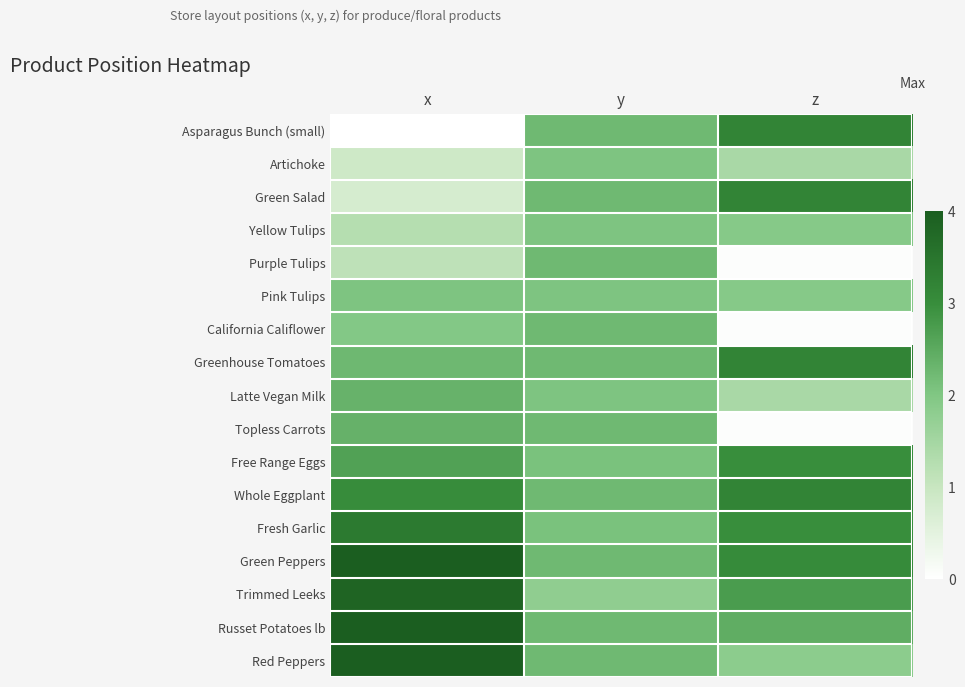

Reading right to left, extract all data points from this chart.

Asparagus Bunch (small): z=3.2	y=2.2	x=0.0
Artichoke: z=1.4	y=2.0	x=0.9
Green Salad: z=3.2	y=2.2	x=0.8
Yellow Tulips: z=1.9	y=2.0	x=1.3
Purple Tulips: z=0.1	y=2.2	x=1.1
Pink Tulips: z=1.9	y=2.0	x=2.0
California Califlower: z=0.1	y=2.2	x=2.0
Greenhouse Tomatoes: z=3.2	y=2.2	x=2.3
Latte Vegan Milk: z=1.4	y=2.0	x=2.4
Topless Carrots: z=0.1	y=2.2	x=2.4
Free Range Eggs: z=3.0	y=2.1	x=2.6
Whole Eggplant: z=3.2	y=2.2	x=3.0
Fresh Garlic: z=3.0	y=2.1	x=3.4
Green Peppers: z=3.0	y=2.2	x=4.0
Trimmed Leeks: z=2.7	y=1.8	x=3.8
Russet Potatoes lb: z=2.4	y=2.2	x=4.0
Red Peppers: z=1.8	y=2.2	x=4.0